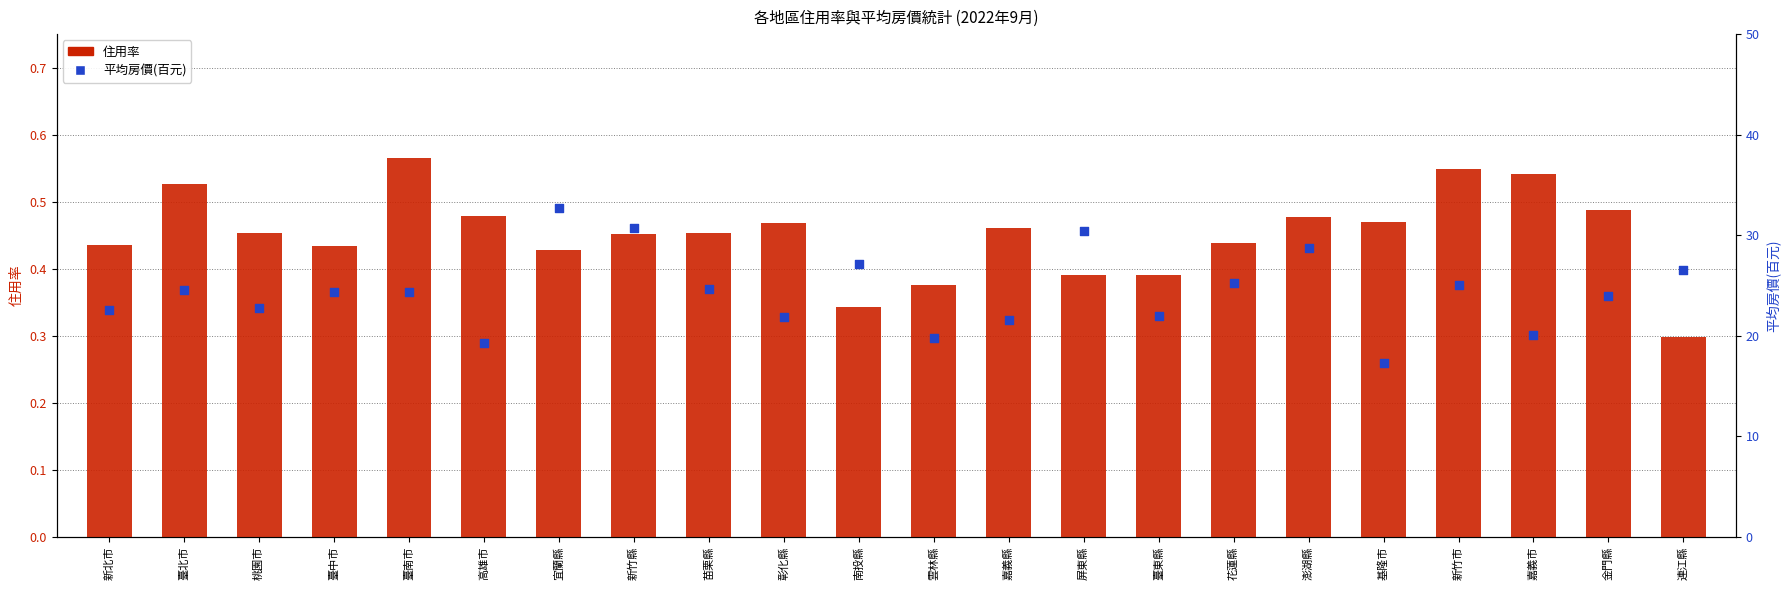

Is the value of 平均房價(百元) at 彰化縣 greater than the value of 住用率 at 臺北市?

Yes